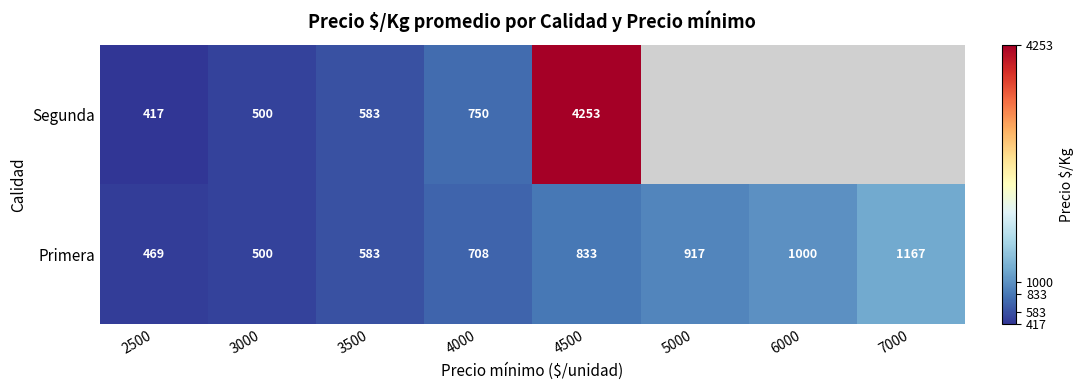

At which category is the sum across all series the highest?

4500